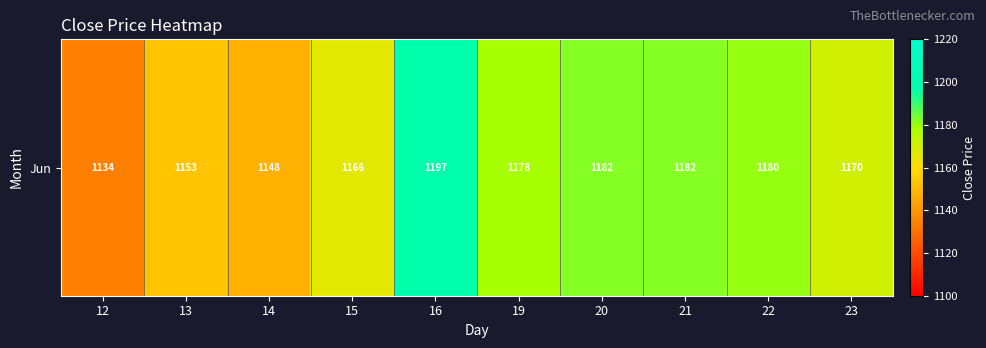

What is the sum of the values at 13 and 21?

2335.4